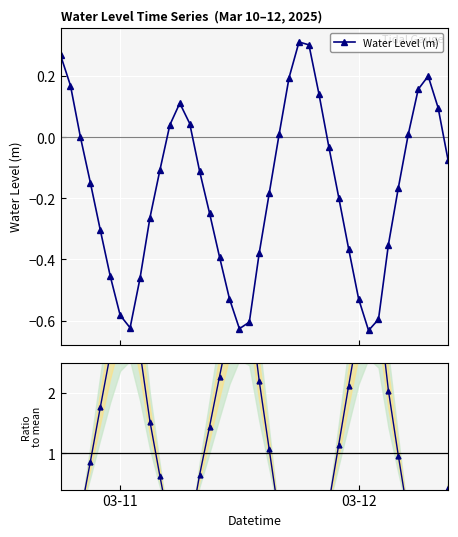

How many interior local peaks does the Ratio to mean series have?

3